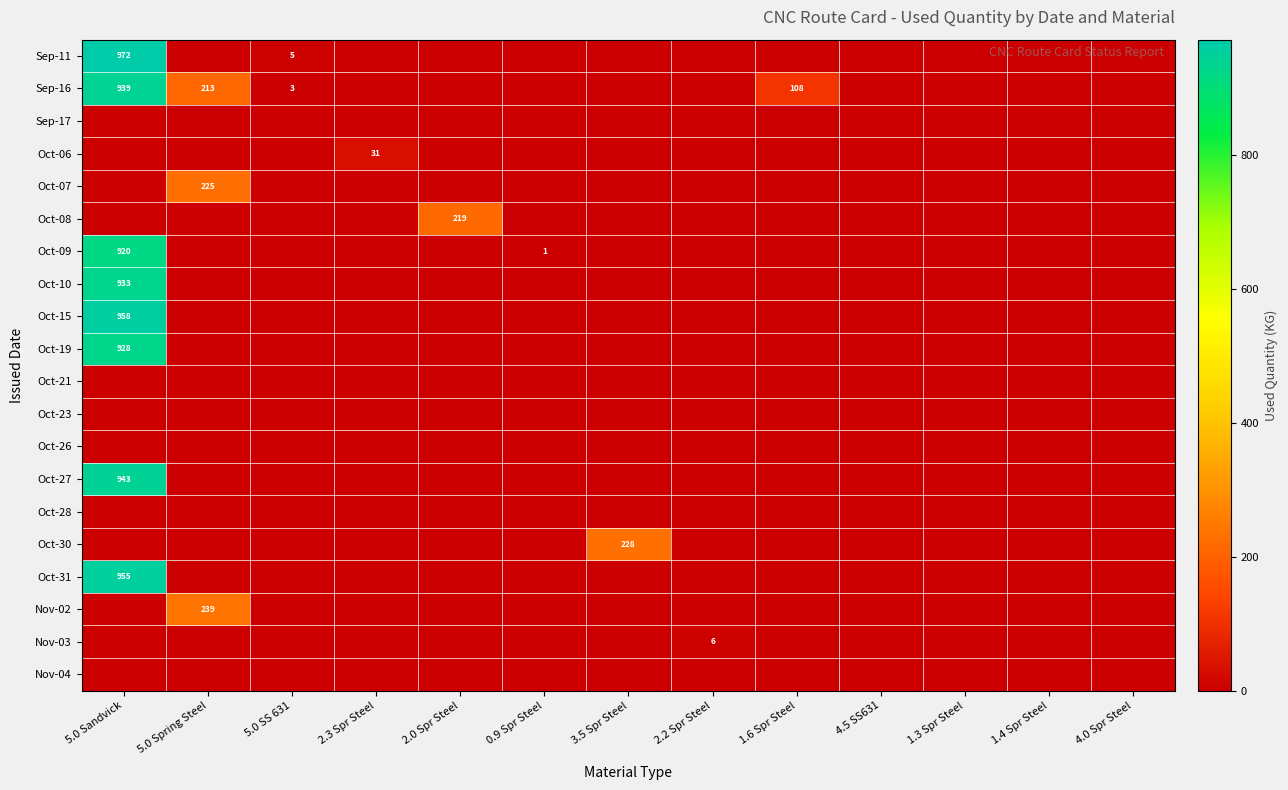

The value of Oct-09 at 5.0 Sandvick is 920. True or false?

True